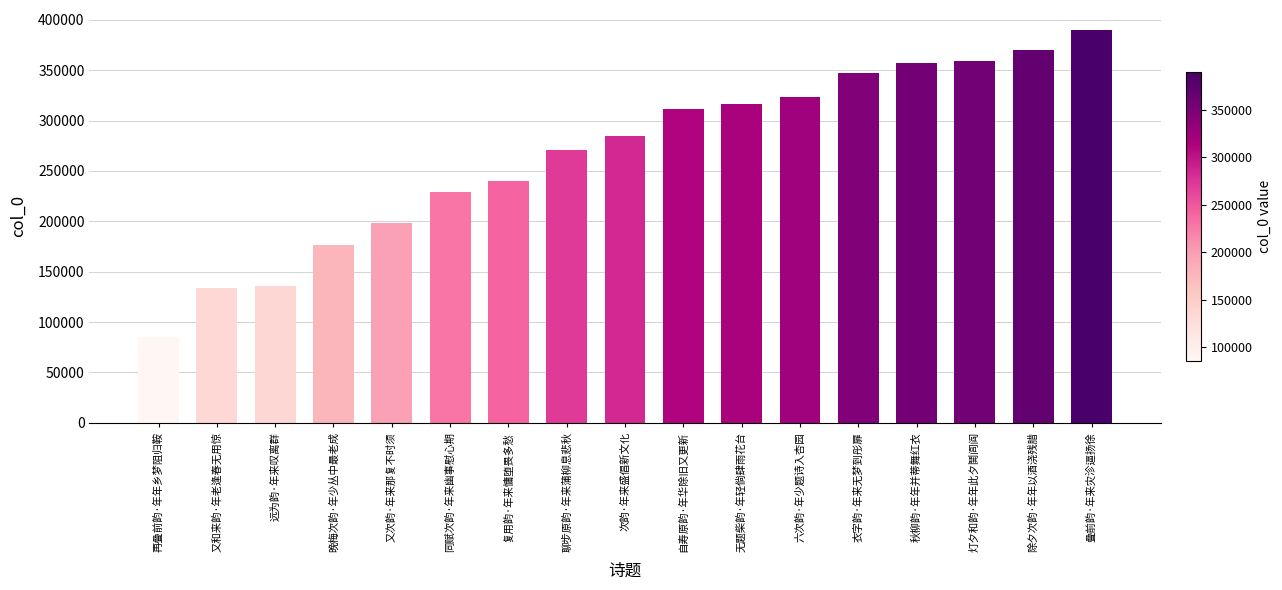

What value does the data have at 又次韵·年来那复不时须, to the nearest 10?

198480